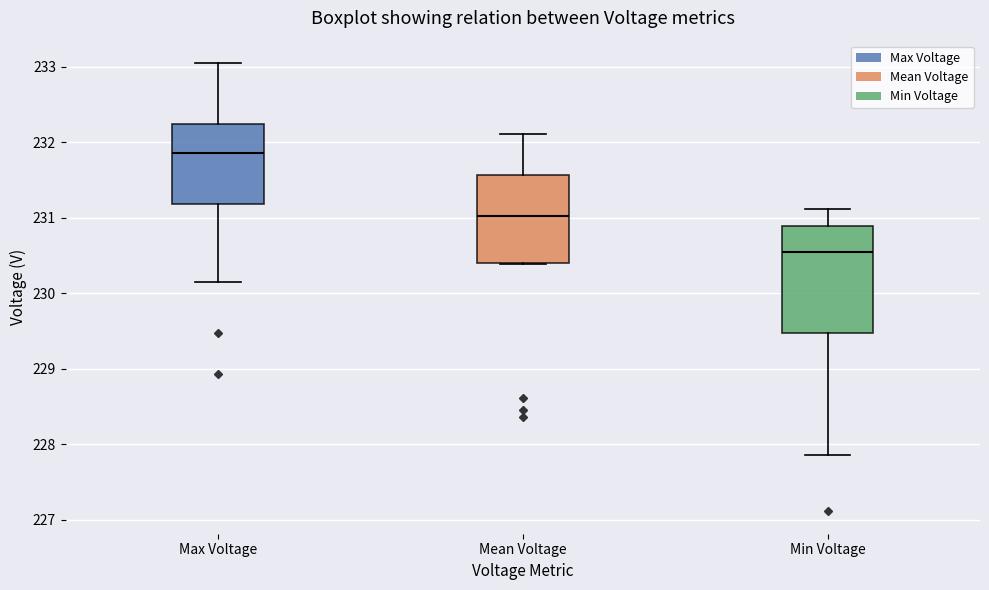

Where is the lower edge of the box for Min Voltage on the y-axis? The values are not printed on the chart, so give them approximately, as read against the axis.

229.5